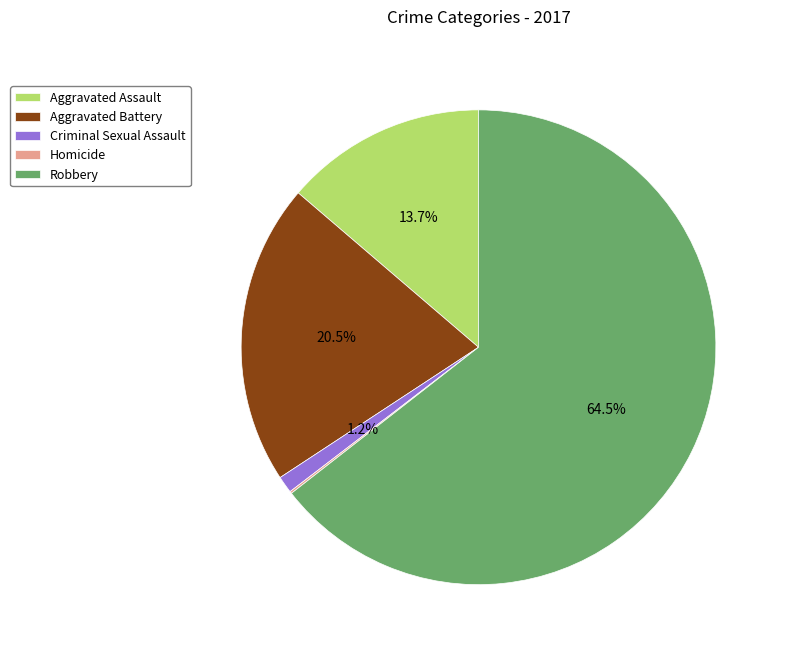

Which has a higher value, Aggravated Assault or Robbery?

Robbery